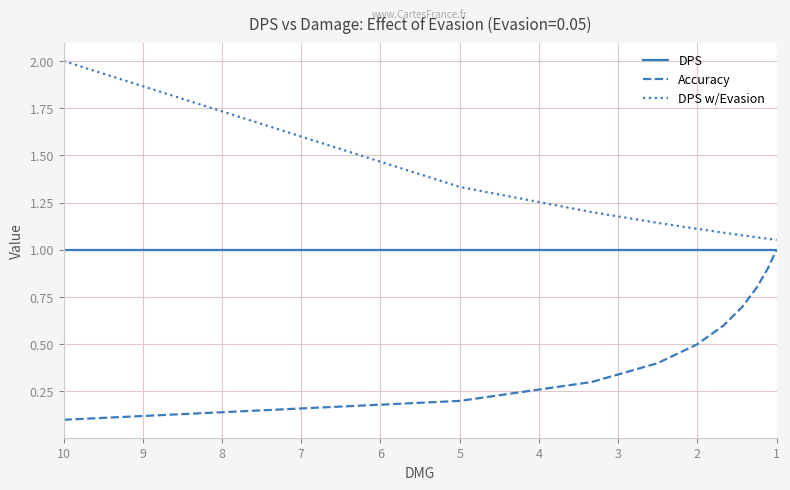

What is the average value of the Accuracy series?

0.6